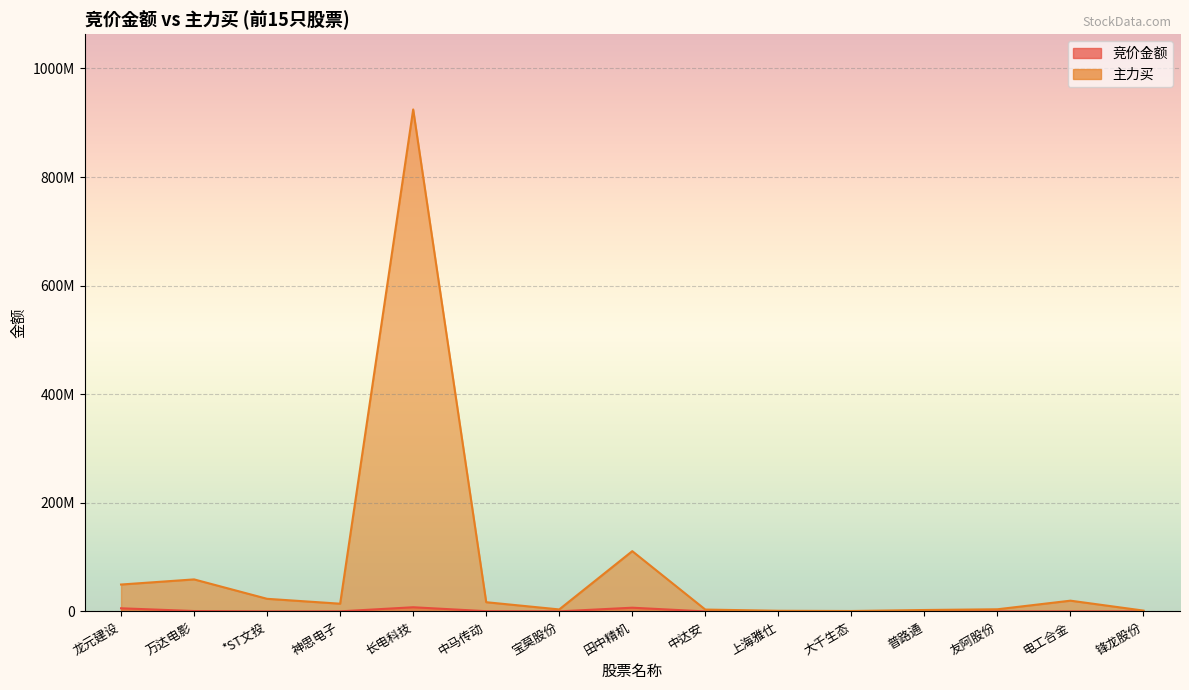

Reading left to right, extract all data points from this chart.

竞价金额: 龙元建设=5850576	万达电影=806095	*ST文投=96668	神思电子=229600	长电科技=7746750	中马传动=516000	宝莫股份=199060	田中精机=6919952	中达安=61920	上海雅仕=81351	大千生态=95142	普路通=123318	友阿股份=82440	电工合金=131274	锋龙股份=18785
主力买: 龙元建设=49609665	万达电影=59040869	*ST文投=23295345	神思电子=14290497	长电科技=924363016	中马传动=17048030	宝莫股份=3746326	田中精机=111061515	中达安=3498148	上海雅仕=1280551	大千生态=864945	普路通=2688223	友阿股份=4033052	电工合金=19870014	锋龙股份=1591898